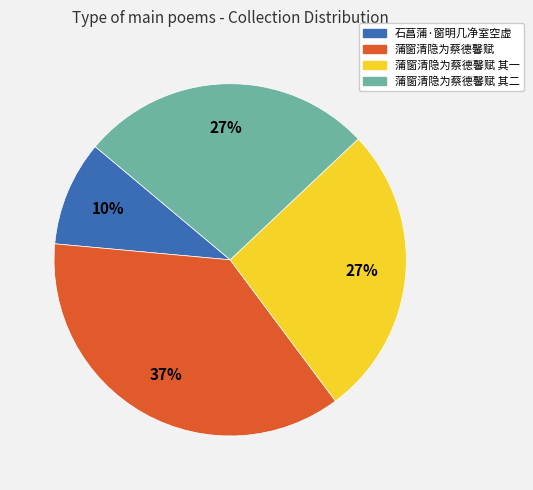

Does any single category account for the majority?

No